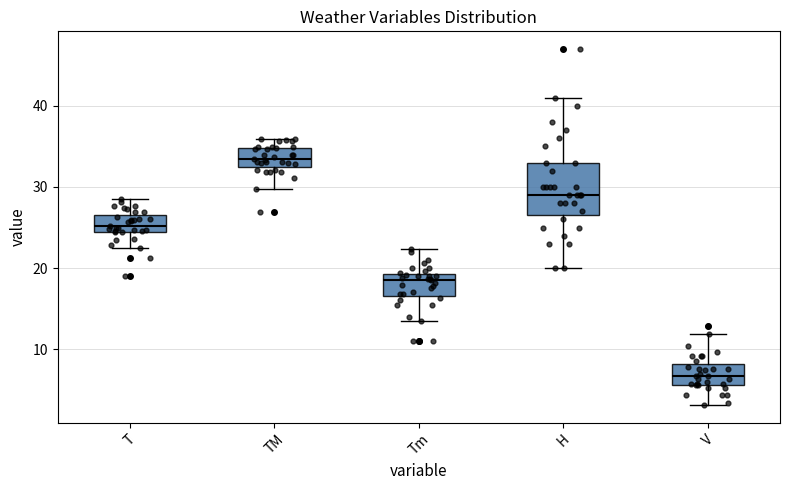

Where does the lower whisker of the box for Tm end on the y-axis? The values are not printed on the chart, so give them approximately, as read against the axis.

14